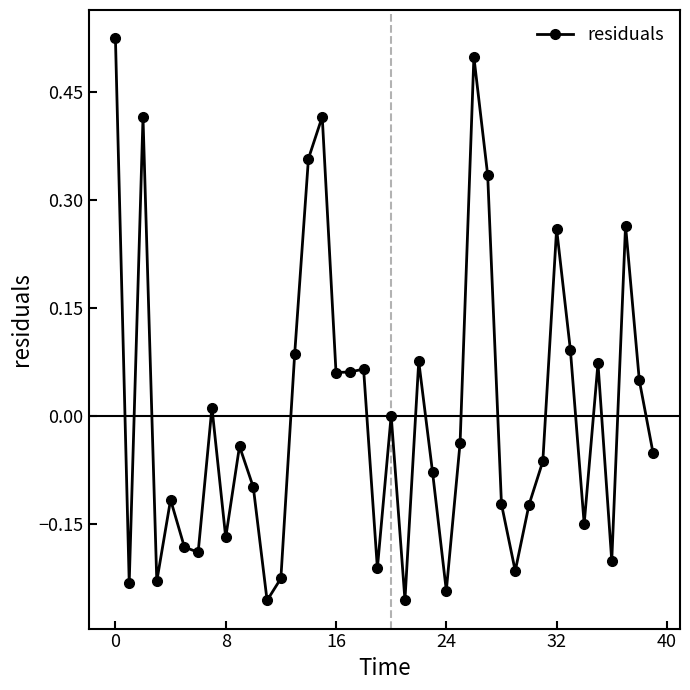

How many points are lower than both their immediate neighbors (excluding endpoints)?

12